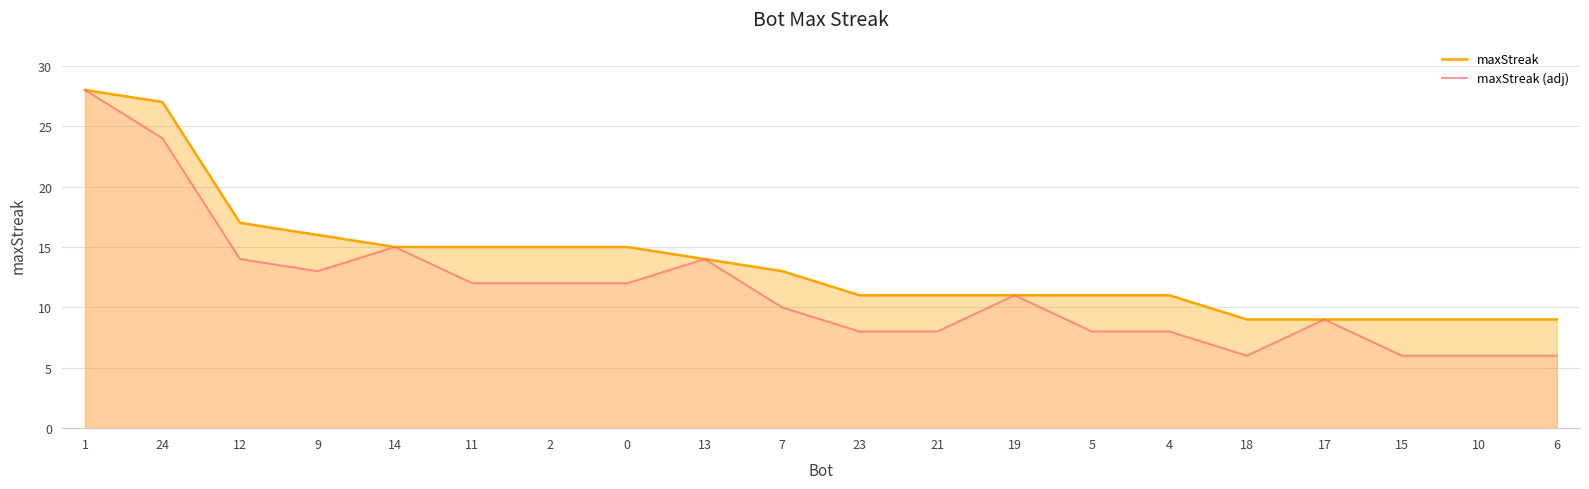

Which series has the widest spread of values?

maxStreak (adj)